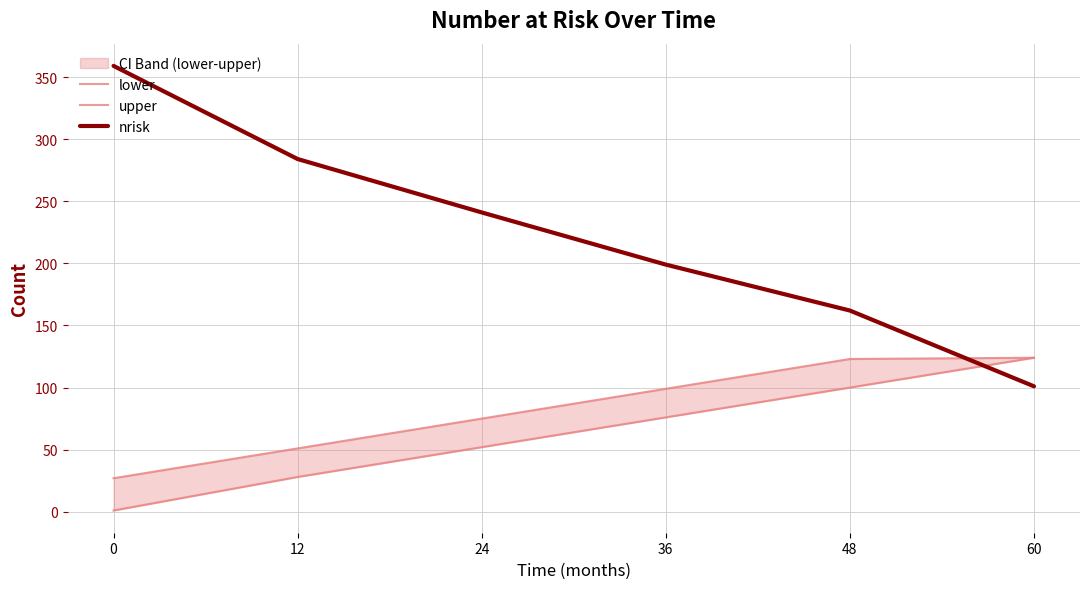

What is the greatest value displayed?

359